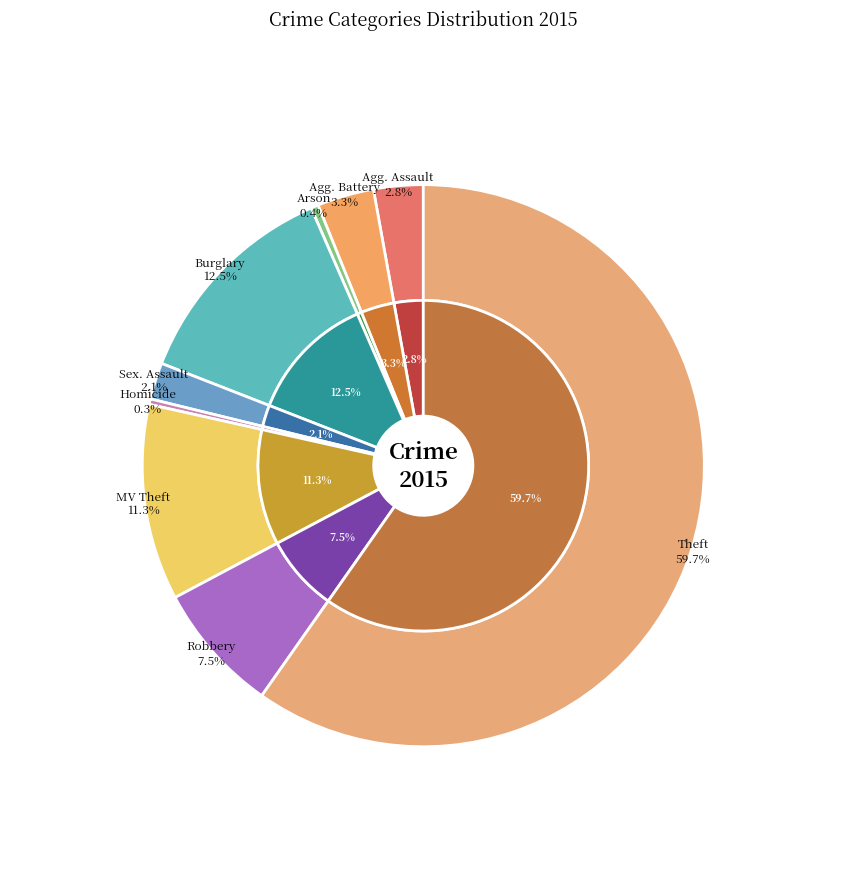

Rank the categories by value from lowest to highest.

Homicide, Arson, Criminal Sexual Assault, Aggravated Assault, Aggravated Battery, Robbery, Motor Vehicle Theft, Burglary, Theft